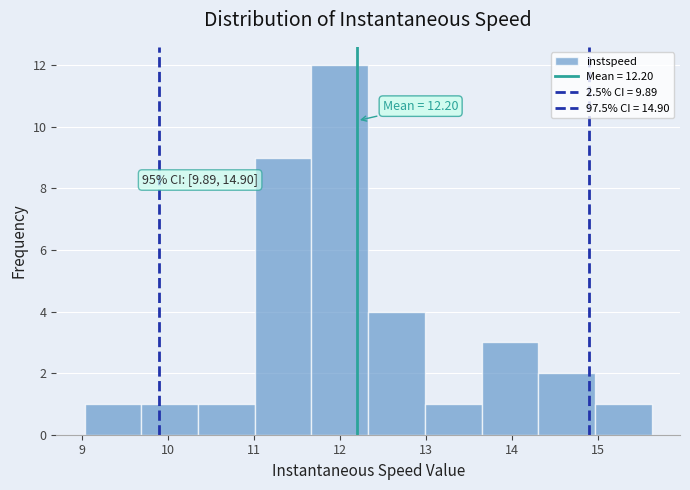

Which range on the x-axis has the tallest bar?

11.7 to 12.3